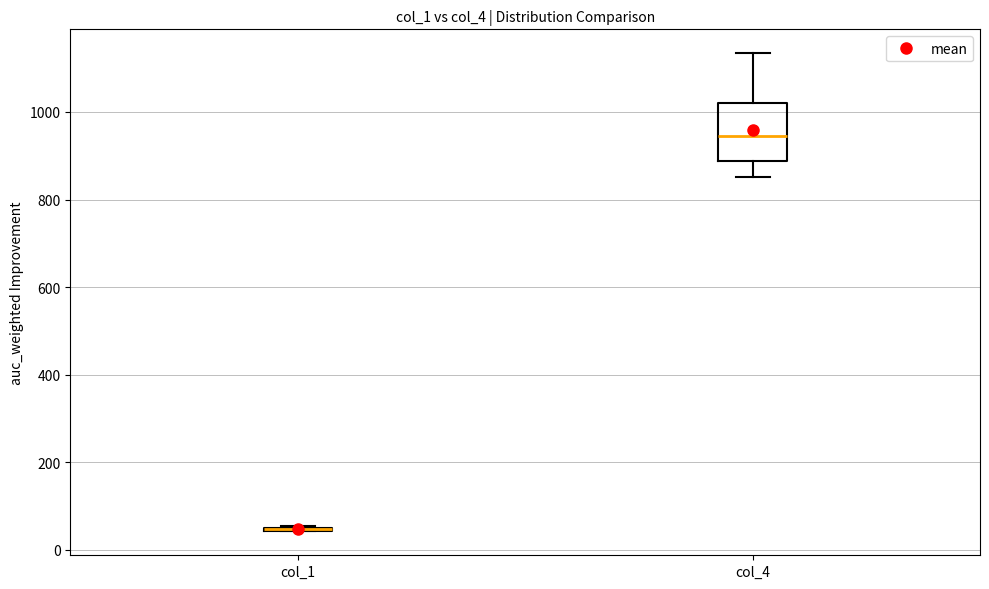

Comparing the boxes themselves (not the whiskers), which one is the tallest?

col_4